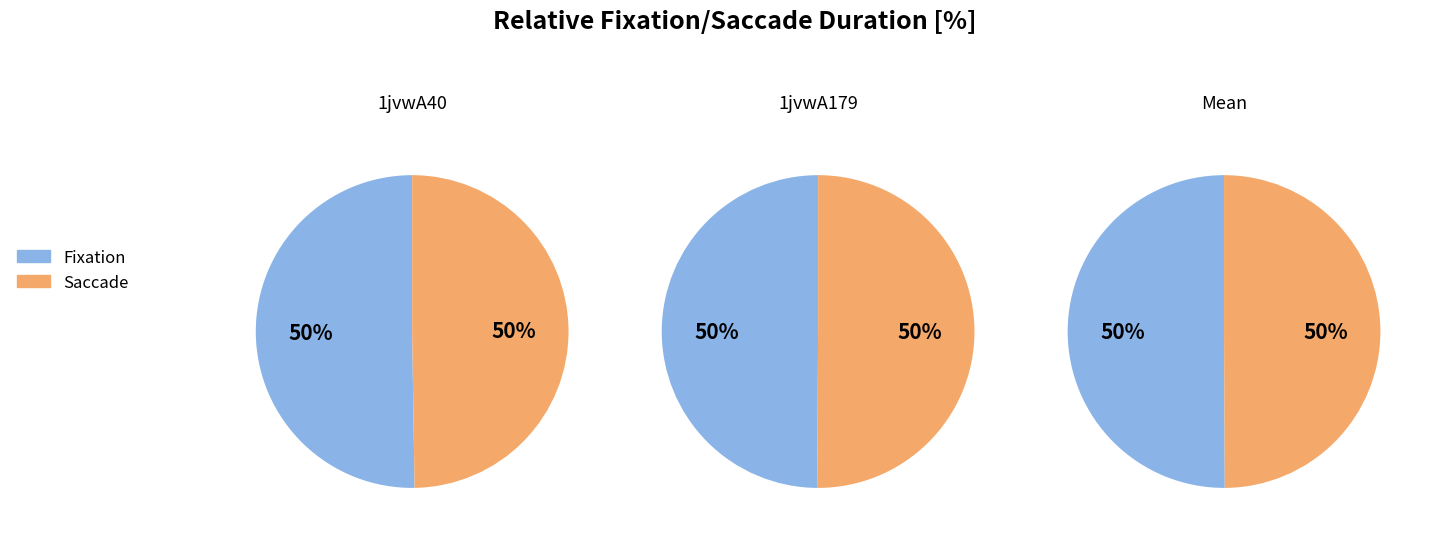

Between 1jvwA179 and 1jvwA40, which is larger?

1jvwA179